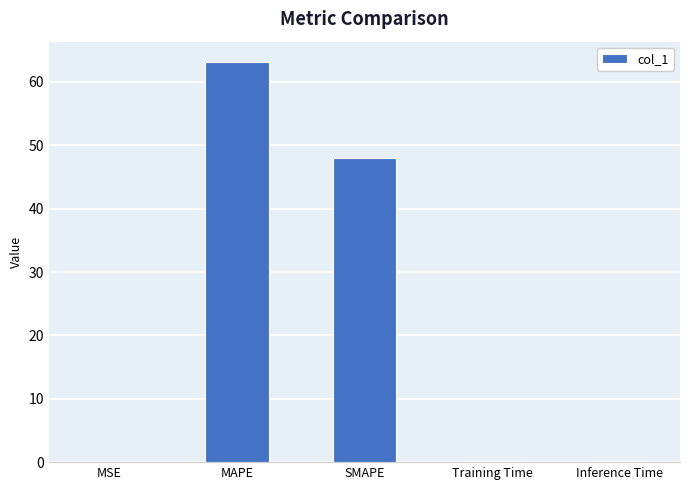

At which label is the value closest to 31?

SMAPE